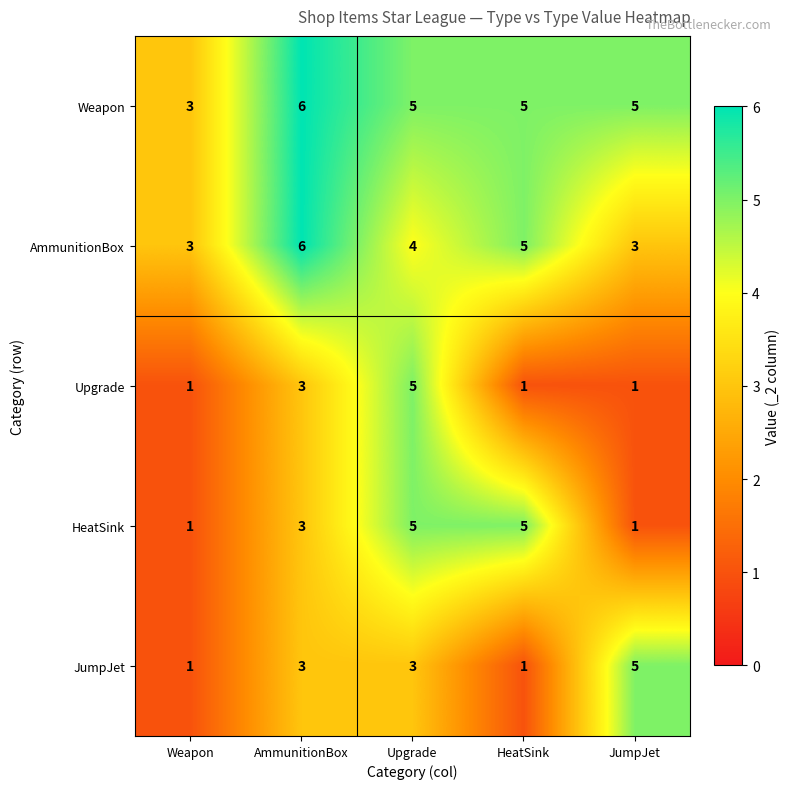

List the series in order of their overall mean, highest first.

Weapon, AmmunitionBox, HeatSink, JumpJet, Upgrade